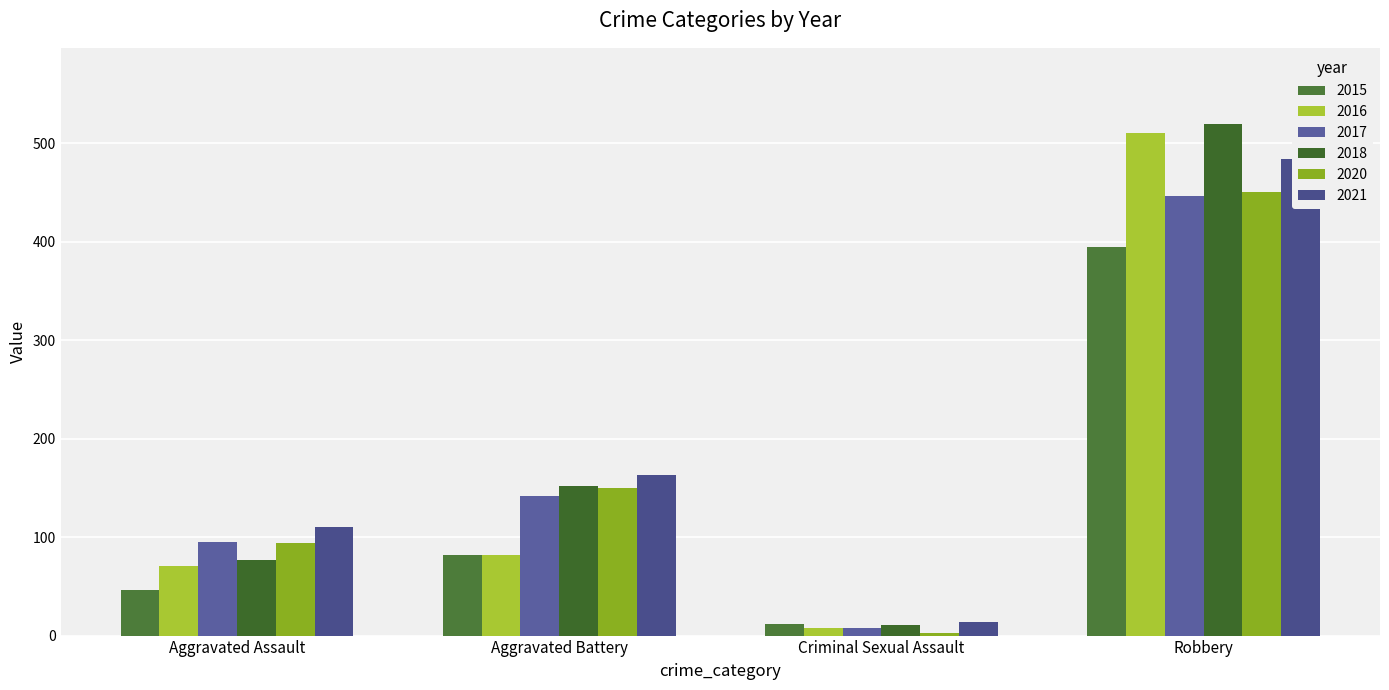

At which category does the chart reach its peak across all series?

Robbery